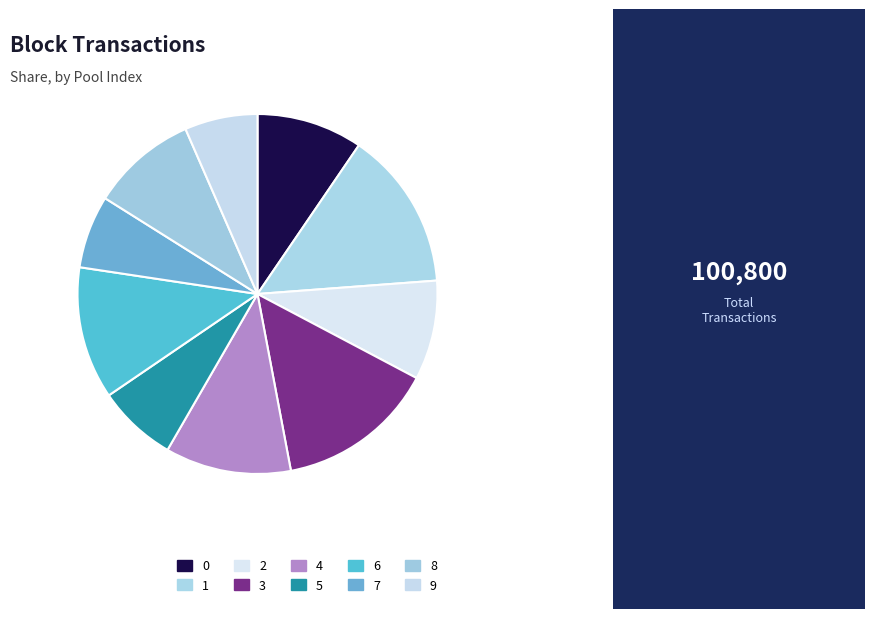

Rank the categories by value from lowest to highest.

7, 9, 5, 2, 0, 8, 4, 6, 1, 3